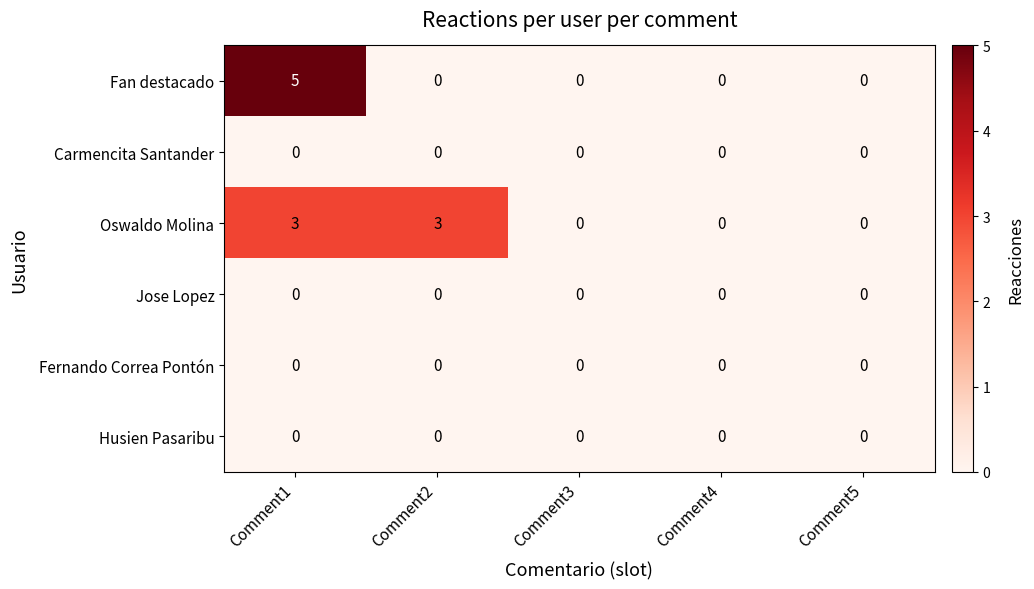

Reading left to right, what are all the values shown in this chart?

Fan destacado: Comment1=5	Comment2=0	Comment3=0	Comment4=0	Comment5=0
Carmencita Santander: Comment1=0	Comment2=0	Comment3=0	Comment4=0	Comment5=0
Oswaldo Molina: Comment1=3	Comment2=3	Comment3=0	Comment4=0	Comment5=0
Jose Lopez: Comment1=0	Comment2=0	Comment3=0	Comment4=0	Comment5=0
Fernando Correa Pontón: Comment1=0	Comment2=0	Comment3=0	Comment4=0	Comment5=0
Husien Pasaribu: Comment1=0	Comment2=0	Comment3=0	Comment4=0	Comment5=0